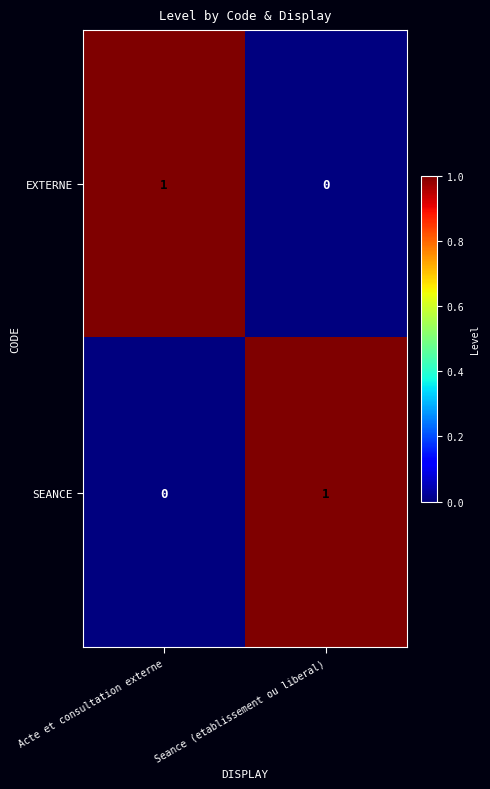

Reading left to right, what are all the values shown in this chart?

EXTERNE: Acte et consultation externe=1	Seance (etablissement ou liberal)=0
SEANCE: Acte et consultation externe=0	Seance (etablissement ou liberal)=1